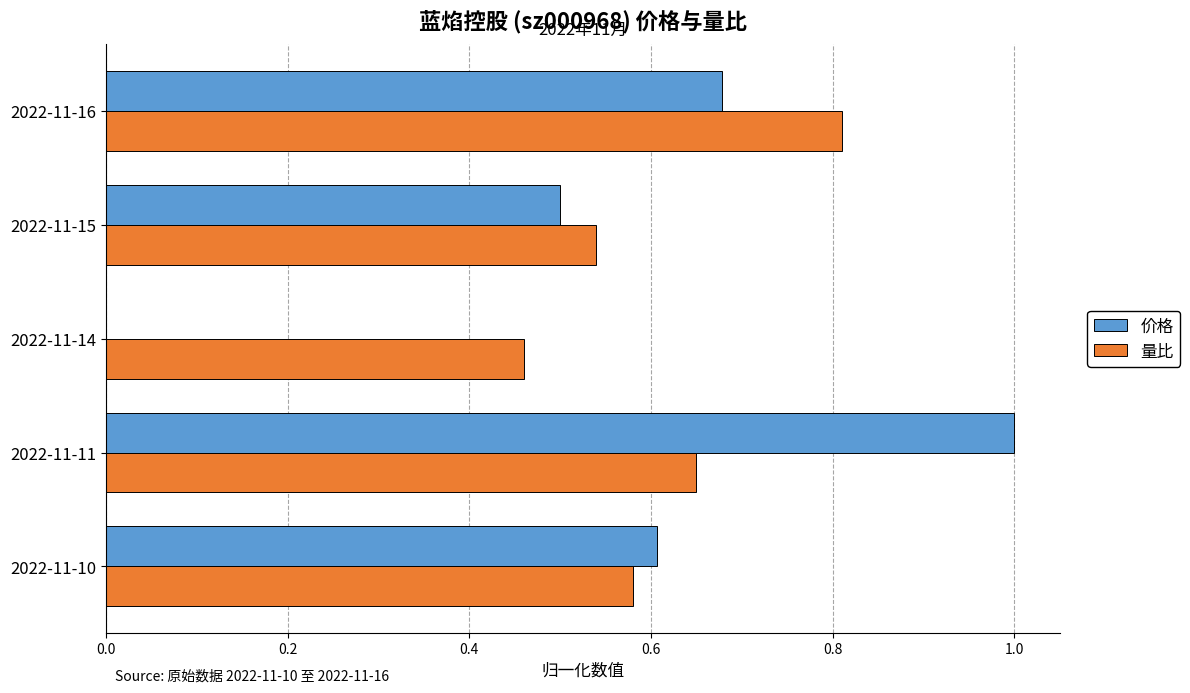

What is the total value across all series at 2022-11-11?

1.6